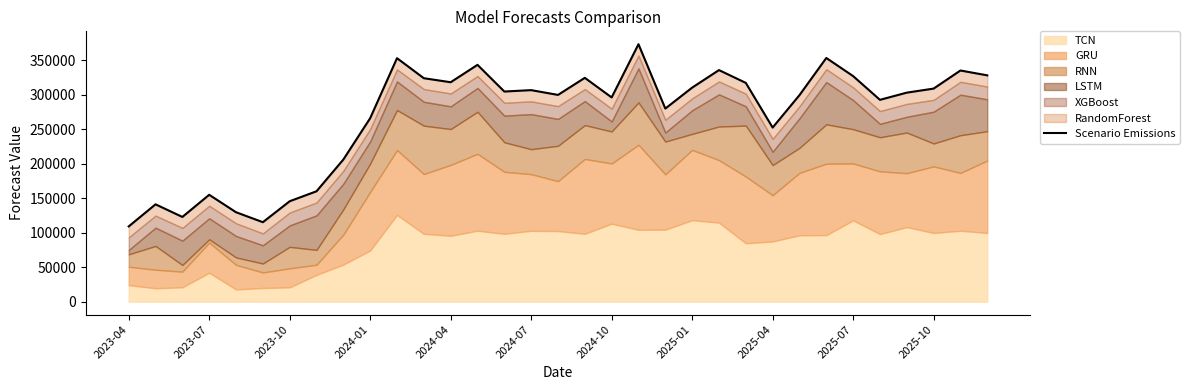

What is the approximate value at 11?

324058.0